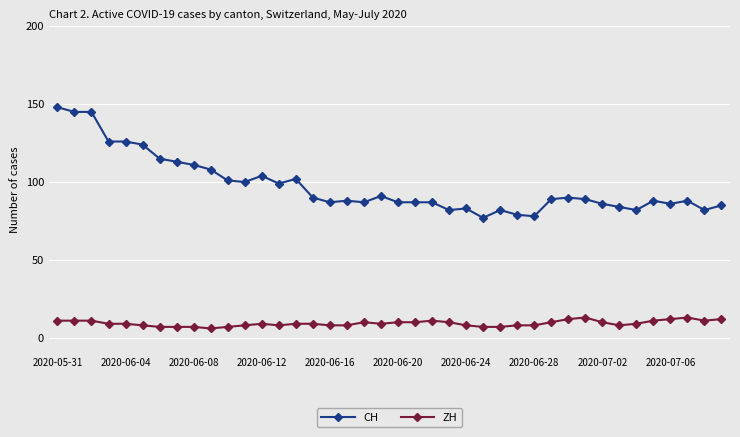

Which series has the widest spread of values?

CH